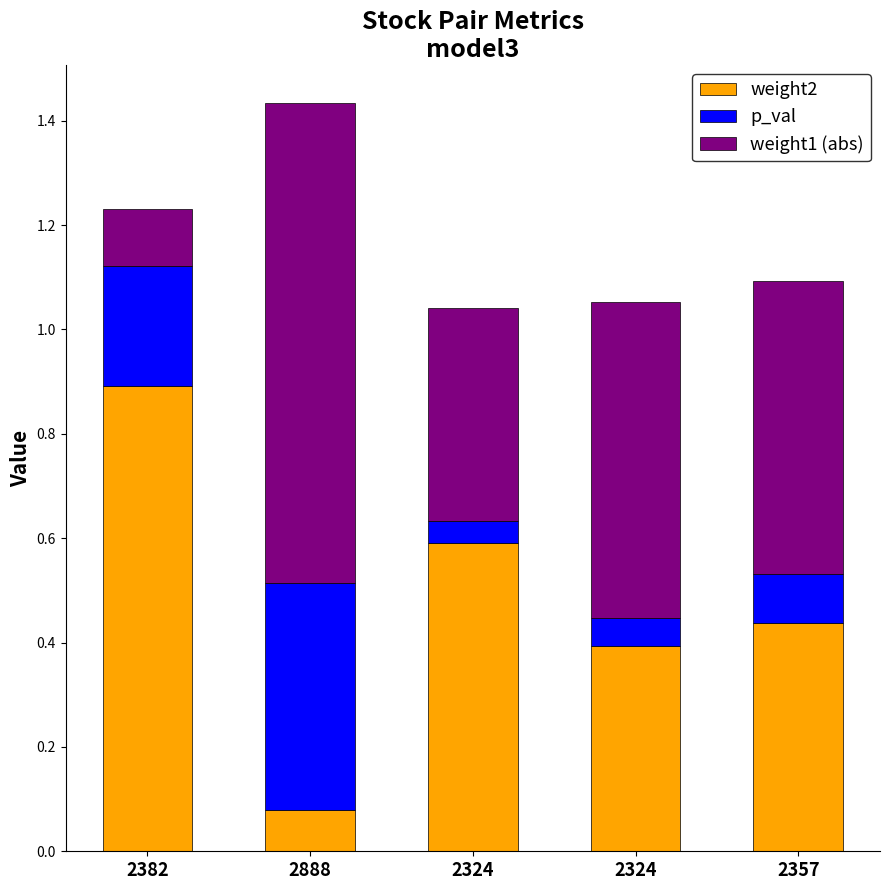

Does the chart contain stacked bars?

Yes